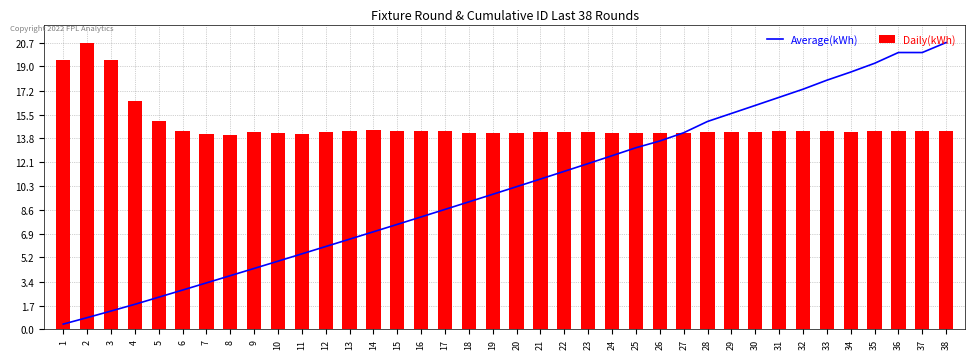

What is the value of the Daily(kWh) bar at the 27th from the left?

14.2